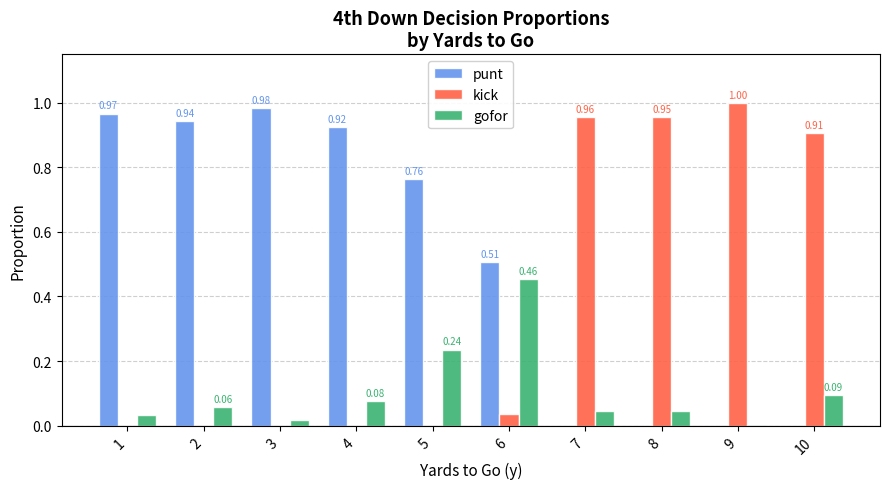

Where is gofor nearest to the value 0?

9